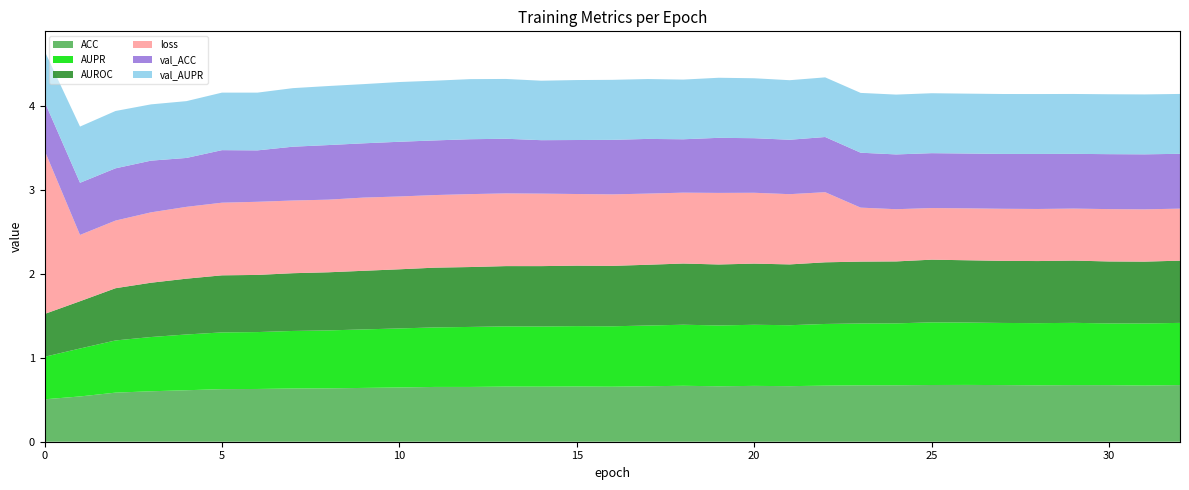

Reading left to right, extract all data points from this chart.

ACC: 0.5	0.5	0.6	0.6	0.6	0.6	0.6	0.6	0.6	0.6	0.6	0.7	0.7	0.7	0.7	0.7	0.7	0.7	0.7	0.7	0.7	0.7	0.7	0.7	0.7	0.7	0.7	0.7	0.7	0.7	0.7	0.7	0.7
AUPR: 0.5	0.6	0.6	0.6	0.7	0.7	0.7	0.7	0.7	0.7	0.7	0.7	0.7	0.7	0.7	0.7	0.7	0.7	0.7	0.7	0.7	0.7	0.7	0.7	0.7	0.7	0.7	0.7	0.7	0.7	0.7	0.7	0.7
AUROC: 0.5	0.6	0.6	0.6	0.7	0.7	0.7	0.7	0.7	0.7	0.7	0.7	0.7	0.7	0.7	0.7	0.7	0.7	0.7	0.7	0.7	0.7	0.7	0.7	0.7	0.7	0.7	0.7	0.7	0.7	0.7	0.7	0.7
loss: 2.0	0.8	0.8	0.8	0.9	0.9	0.9	0.9	0.9	0.9	0.9	0.9	0.9	0.9	0.9	0.9	0.9	0.8	0.8	0.9	0.8	0.8	0.8	0.6	0.6	0.6	0.6	0.6	0.6	0.6	0.6	0.6	0.6
val_ACC: 0.6	0.6	0.6	0.6	0.6	0.6	0.6	0.6	0.7	0.6	0.7	0.7	0.7	0.7	0.6	0.6	0.7	0.7	0.6	0.7	0.7	0.6	0.7	0.7	0.7	0.7	0.7	0.7	0.7	0.7	0.7	0.7	0.7
val_AUPR: 0.6	0.7	0.7	0.7	0.7	0.7	0.7	0.7	0.7	0.7	0.7	0.7	0.7	0.7	0.7	0.7	0.7	0.7	0.7	0.7	0.7	0.7	0.7	0.7	0.7	0.7	0.7	0.7	0.7	0.7	0.7	0.7	0.7